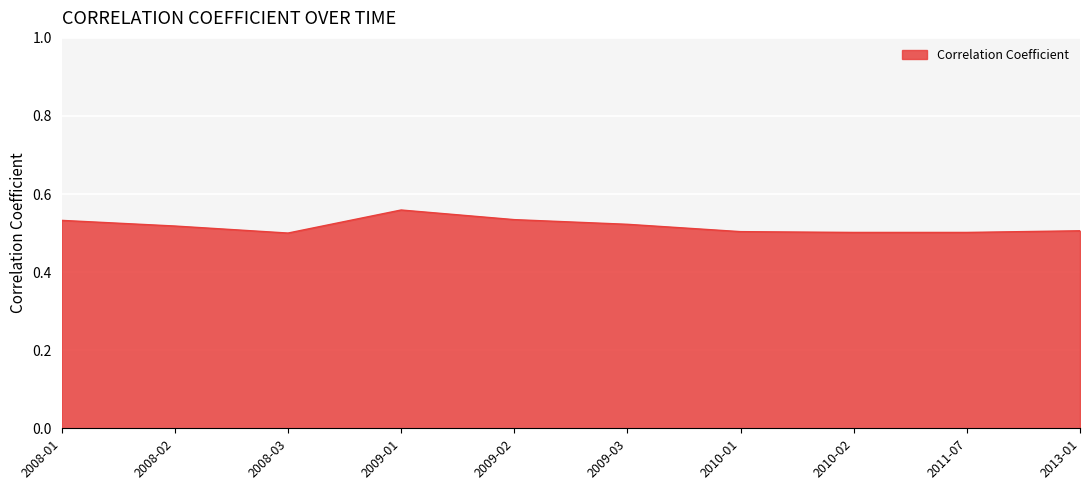

The chart shows a value of 0.3 at 2008-01. True or false?

False